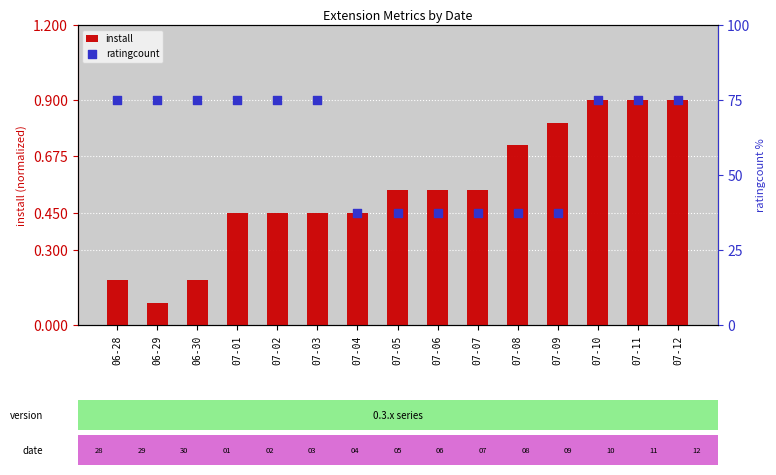

Is the value of install at 07-05 greater than the value of ratingcount at 07-06?

No